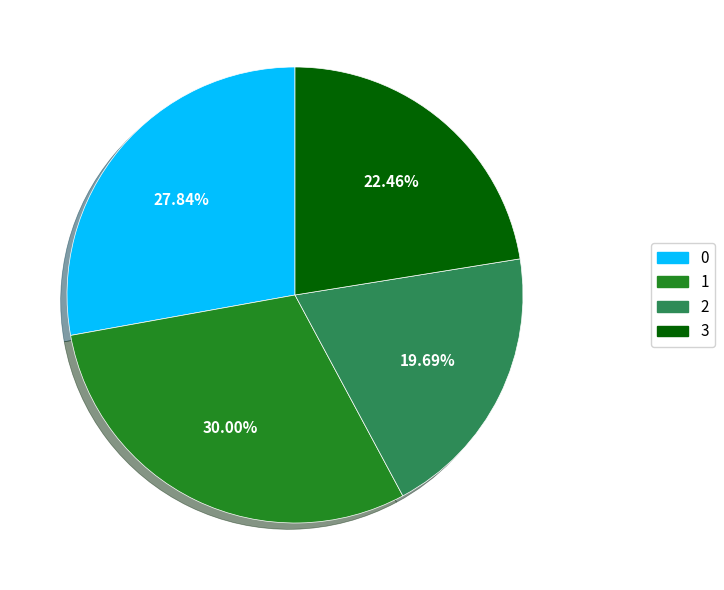

Combined, what portion of the pie is 3 and 0?

50.3%